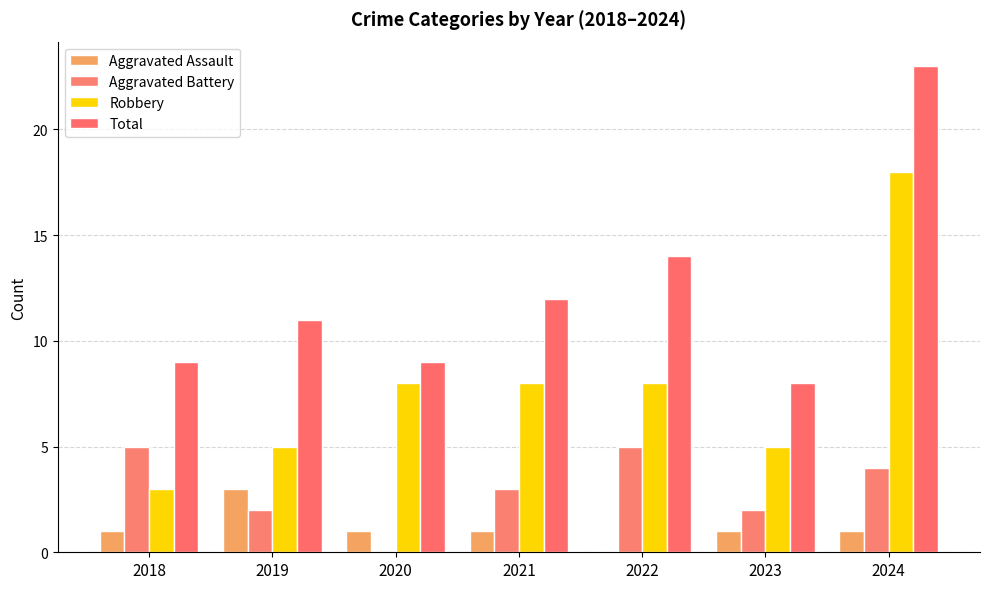

Are the bars grouped side by side (vs. stacked)?

Yes